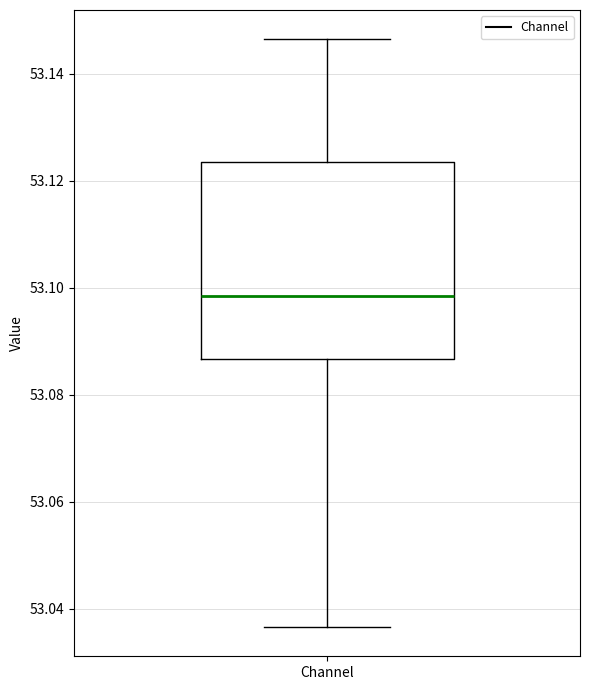

Transcribe this box plot: give where the median line is, the range the box spans, and where the two whiskers end, as read against the y-axis. The values are not printed on the chart, so give them approximately, as read against the axis.

median 53.098, box 53.086 to 53.124, whiskers 53.036 to 53.146